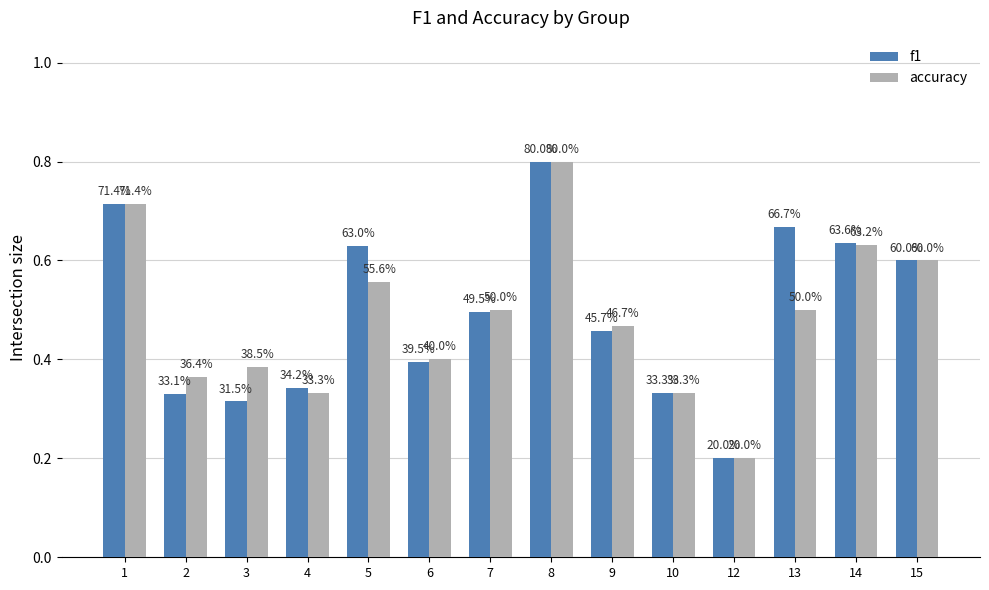

Reading left to right, list all the values displayed in this chart.

f1: 1=0.7	2=0.3	3=0.3	4=0.3	5=0.6	6=0.4	7=0.5	8=0.8	9=0.5	10=0.3	12=0.2	13=0.7	14=0.6	15=0.6
accuracy: 1=0.7	2=0.4	3=0.4	4=0.3	5=0.6	6=0.4	7=0.5	8=0.8	9=0.5	10=0.3	12=0.2	13=0.5	14=0.6	15=0.6